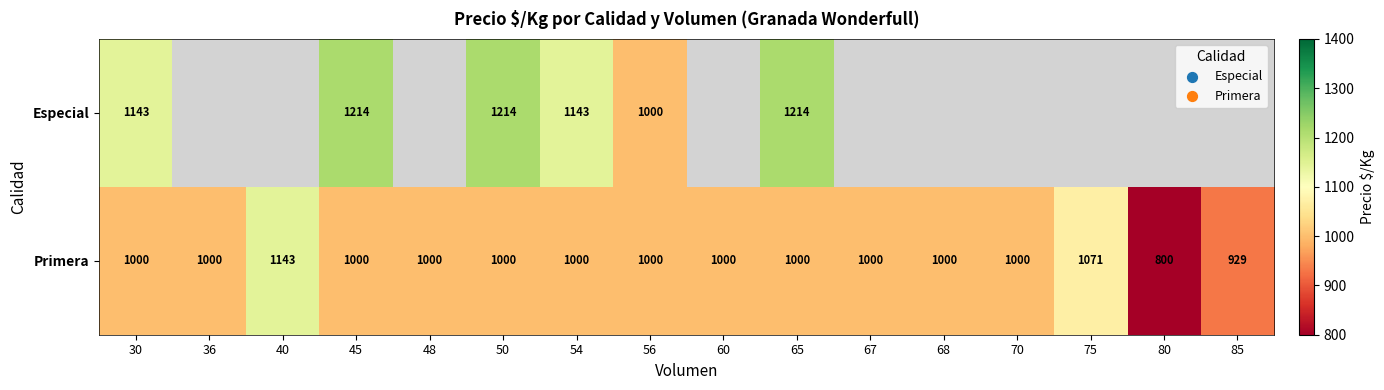

At which category is the sum across all series the highest?

45